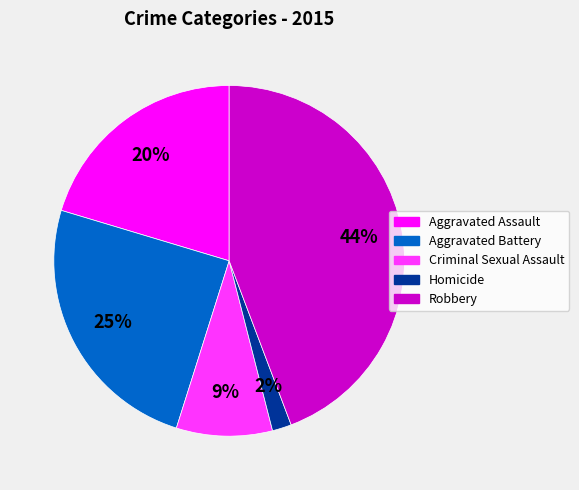

Is there any slice that represents more than half of the pie?

No